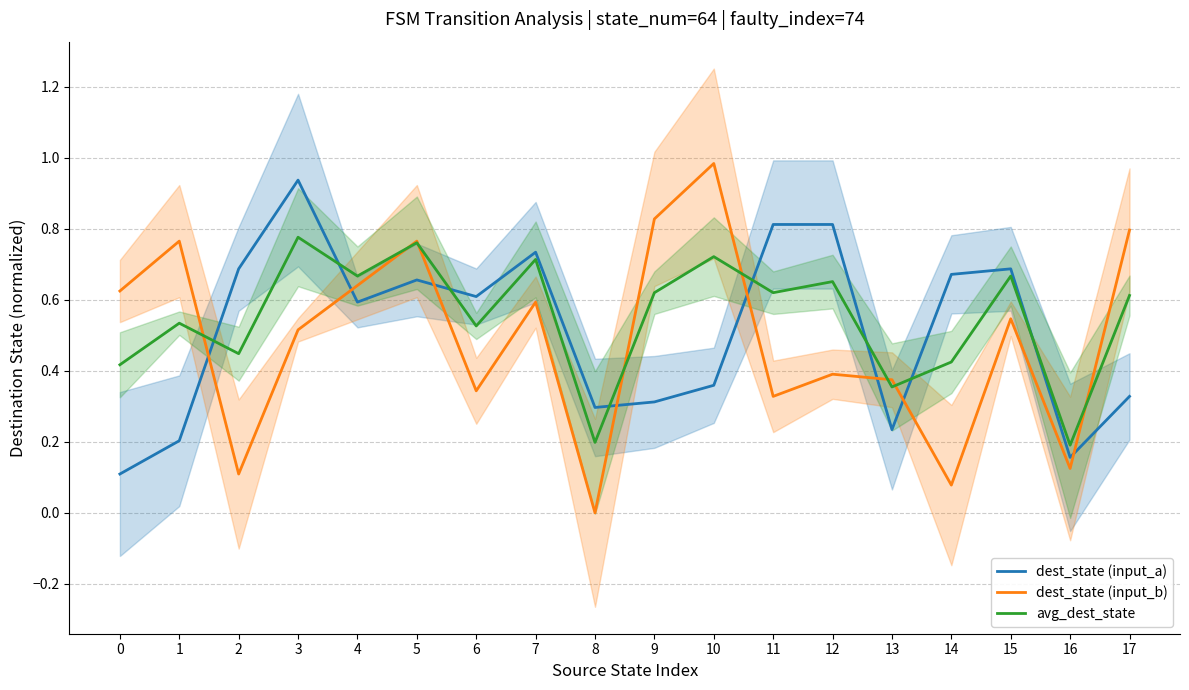

At which category does the chart reach its minimum across all series?

8